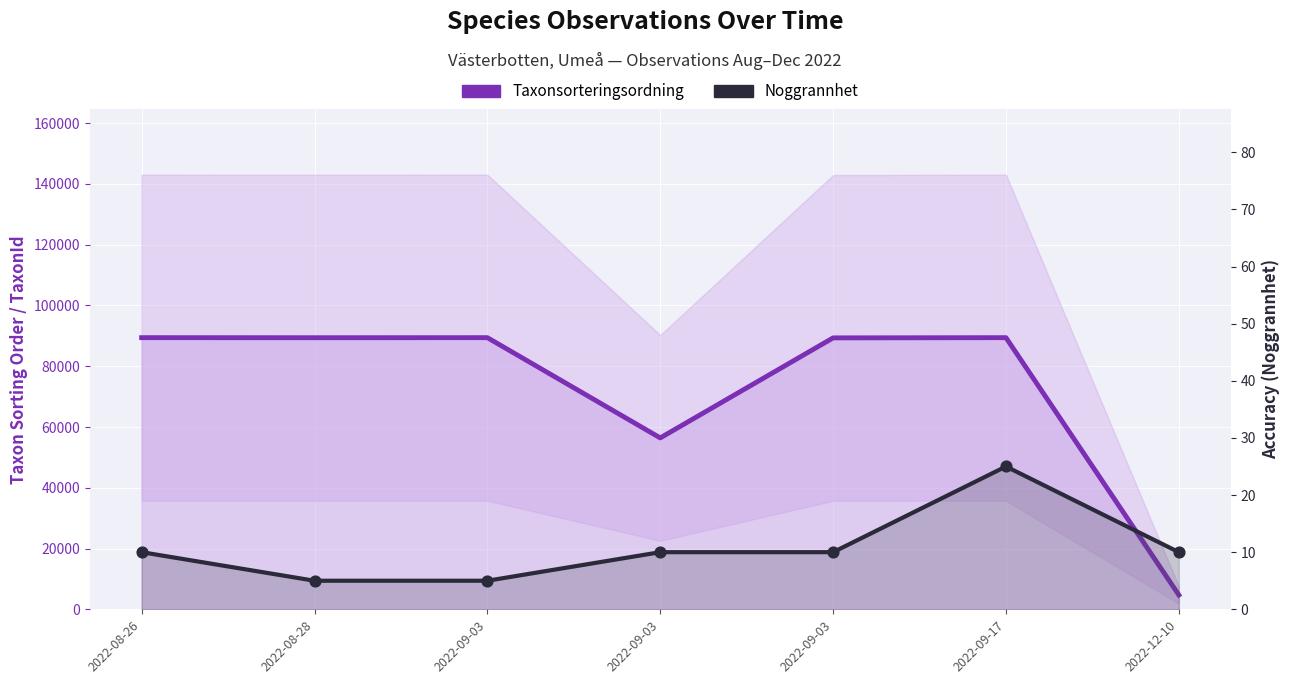

At how many categories does at least one series exceed 2097?

7